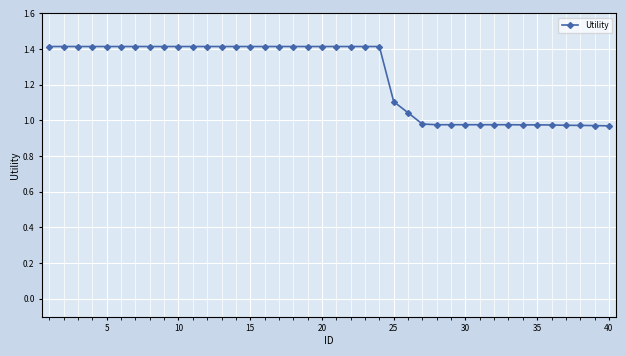

What is the difference between the second highest and second lowest values?

0.4